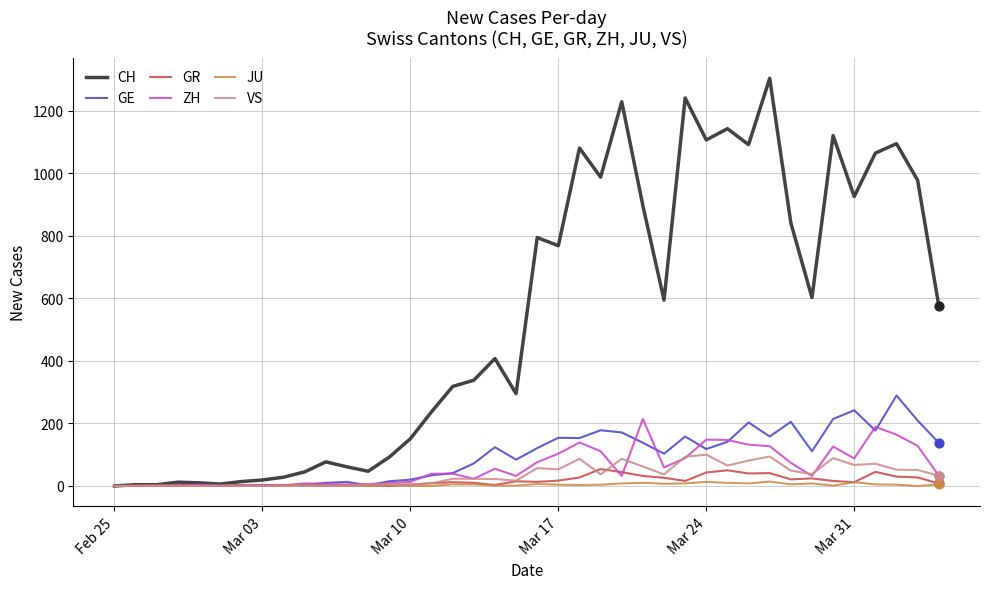

Which series has the largest total across all categories?

CH